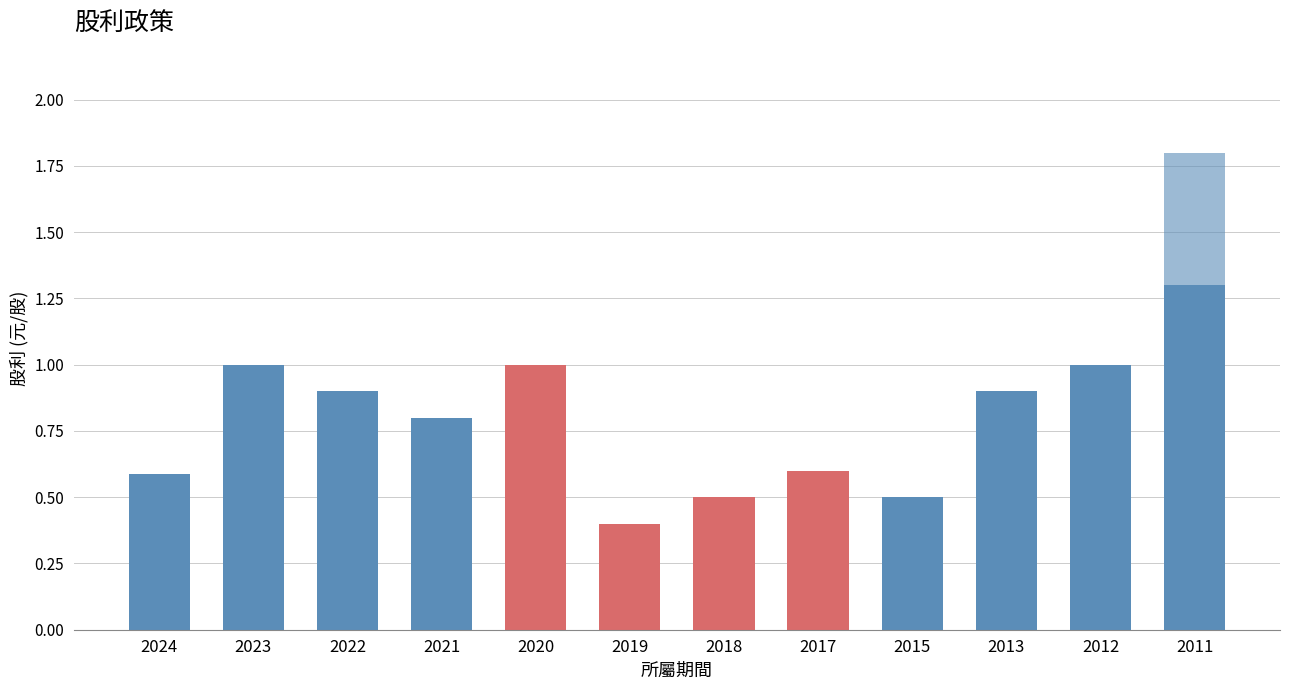

Between 2015 and 2024, which is larger?

2024